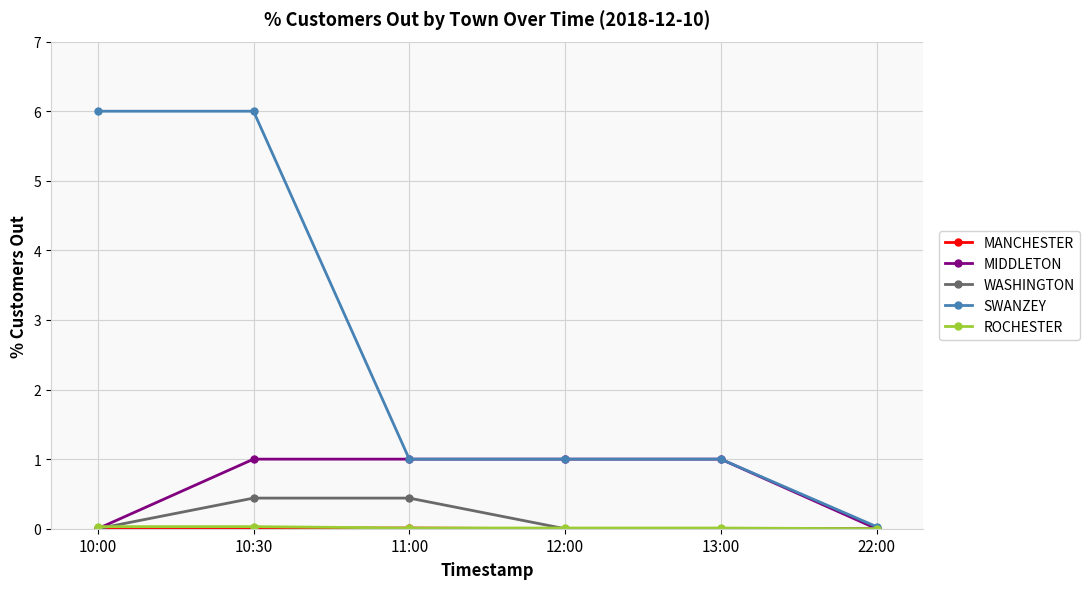

Which series has the widest spread of values?

SWANZEY